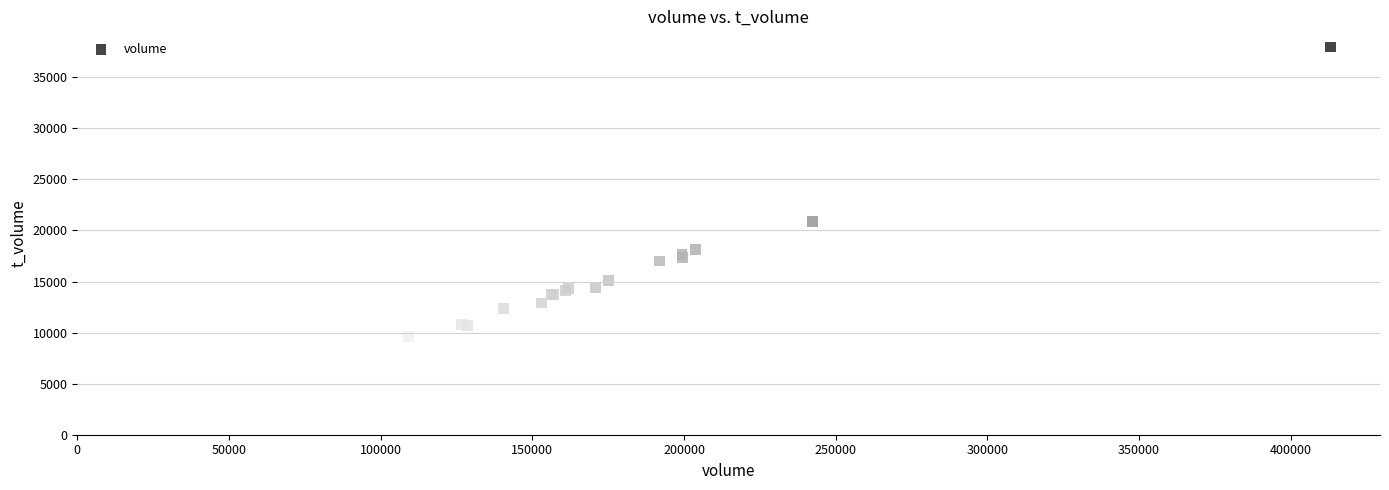

What Y value in the scatter plot is closest to 22659?

20901